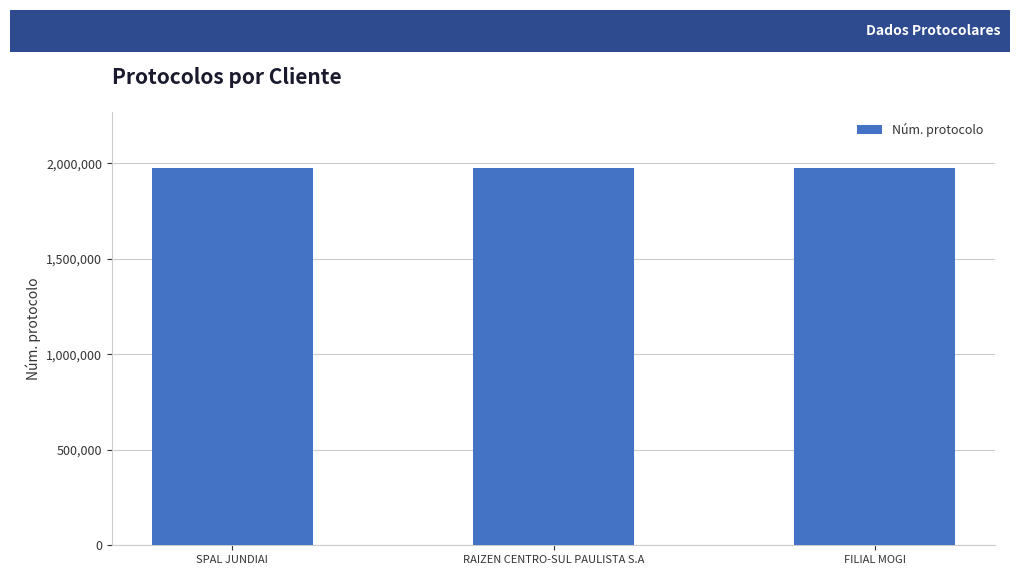

What is the label of the 3rd bar from the right?

SPAL JUNDIAI